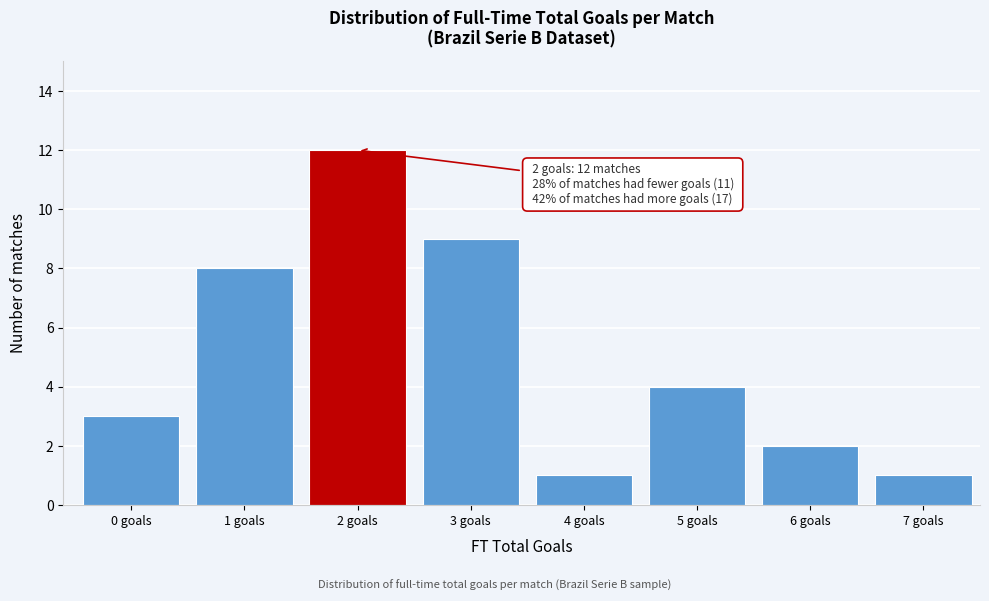

Reading right to left, what are all the values shown in this chart?

7 goals=1	6 goals=2	5 goals=4	4 goals=1	3 goals=9	2 goals=12	1 goals=8	0 goals=3